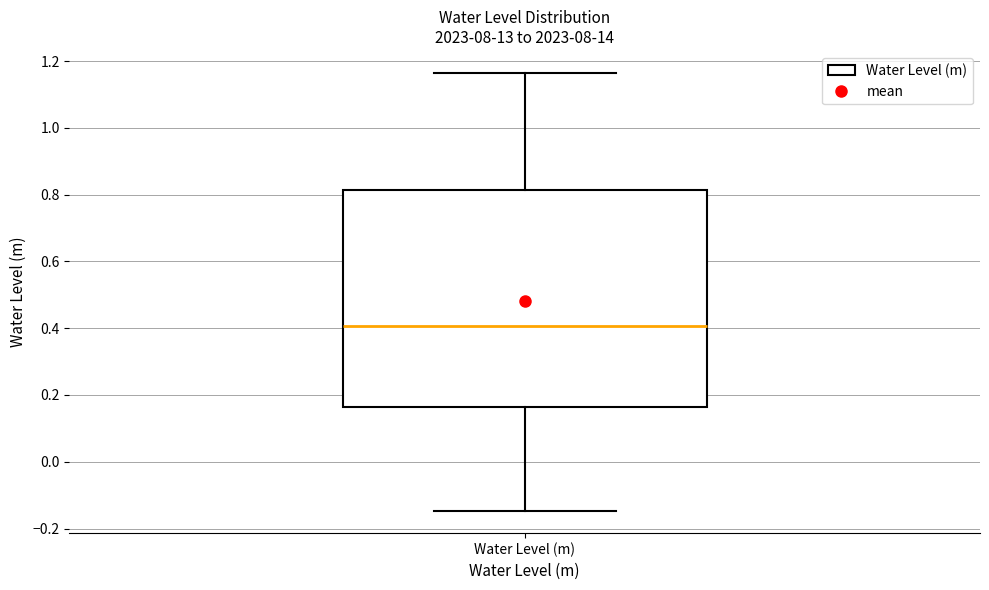

Read this box plot against the y-axis: the position of the median line, the range covered by the box, and the ends of both whiskers. The values are not printed on the chart, so give them approximately, as read against the axis.

median 0.40, box 0.16 to 0.82, whiskers -0.14 to 1.16